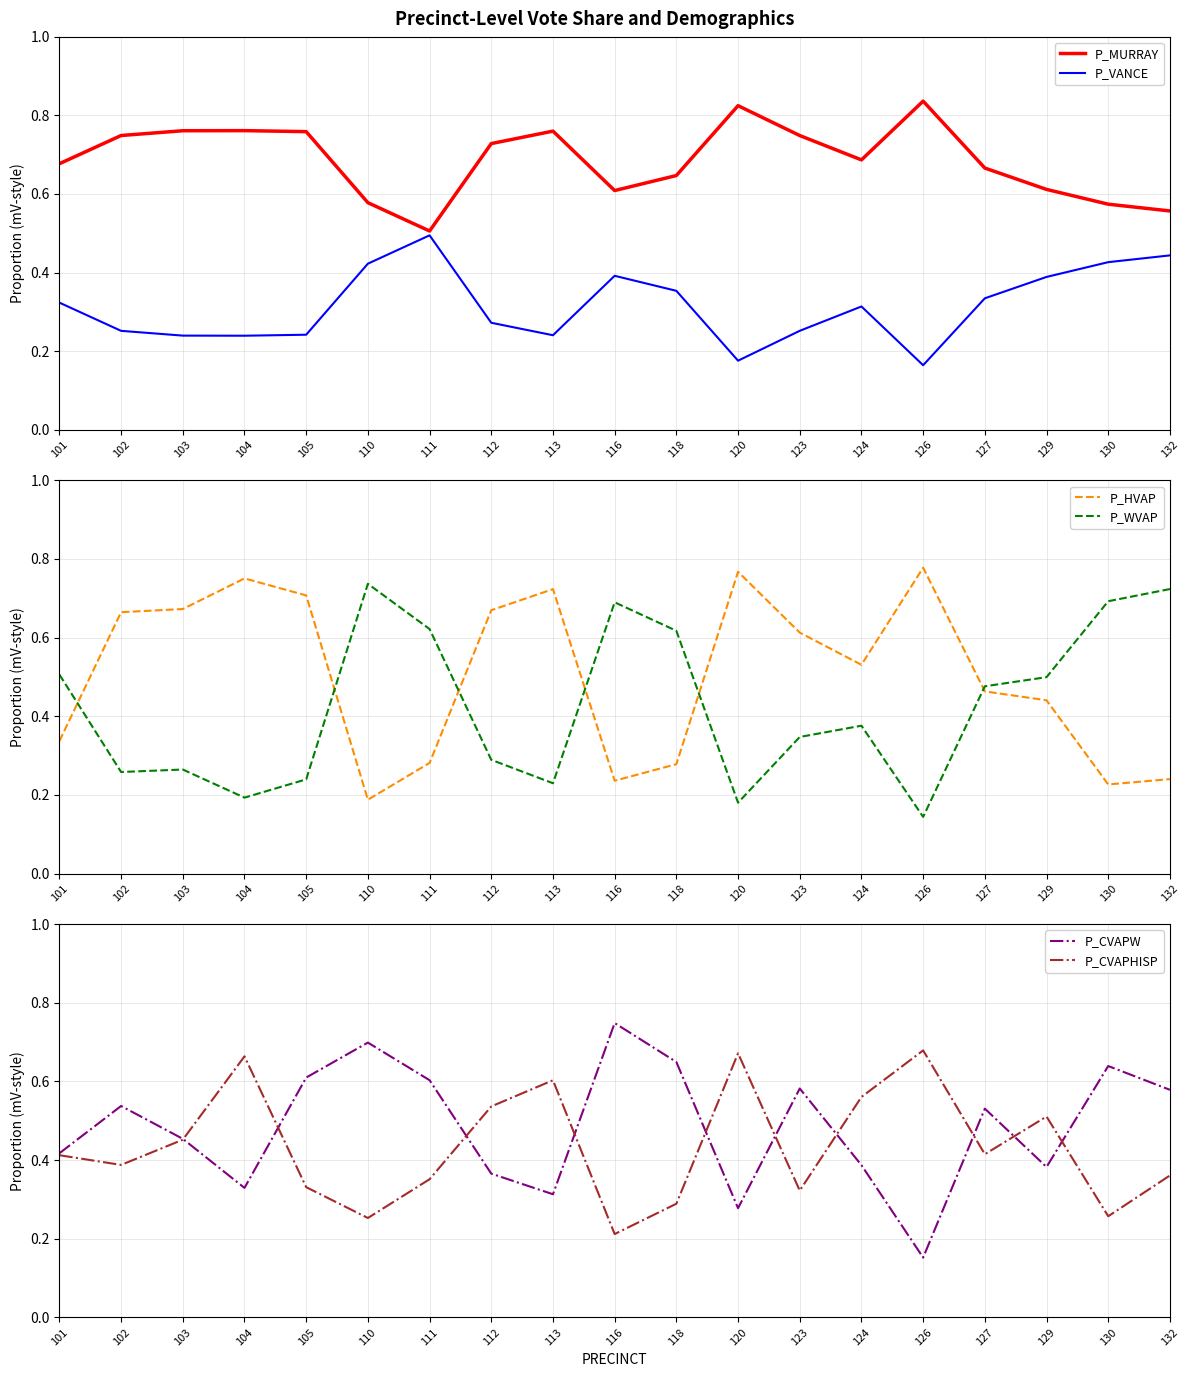

Rank the series at 129 from lowest to highest value.

P_CVAPW, P_VANCE, P_HVAP, P_WVAP, P_CVAPHISP, P_MURRAY